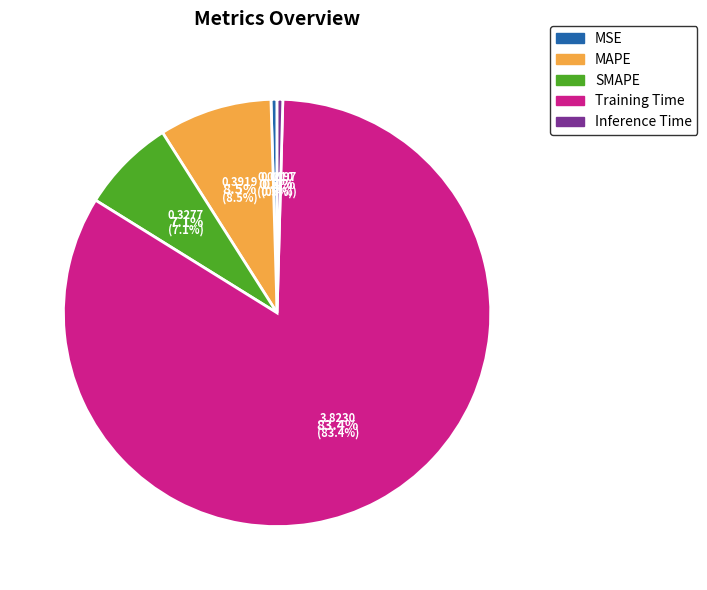

Which category has the biggest portion of the pie?

Training Time